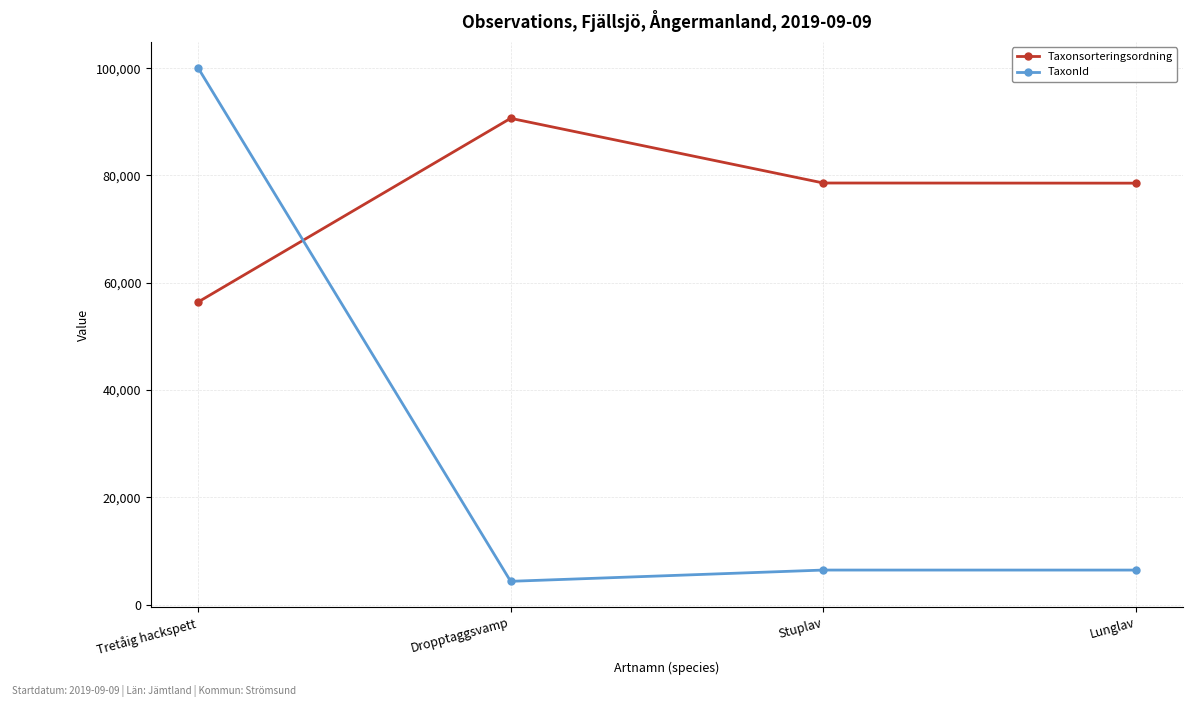

What is the average value of the Taxonsorteringsordning series?

76053